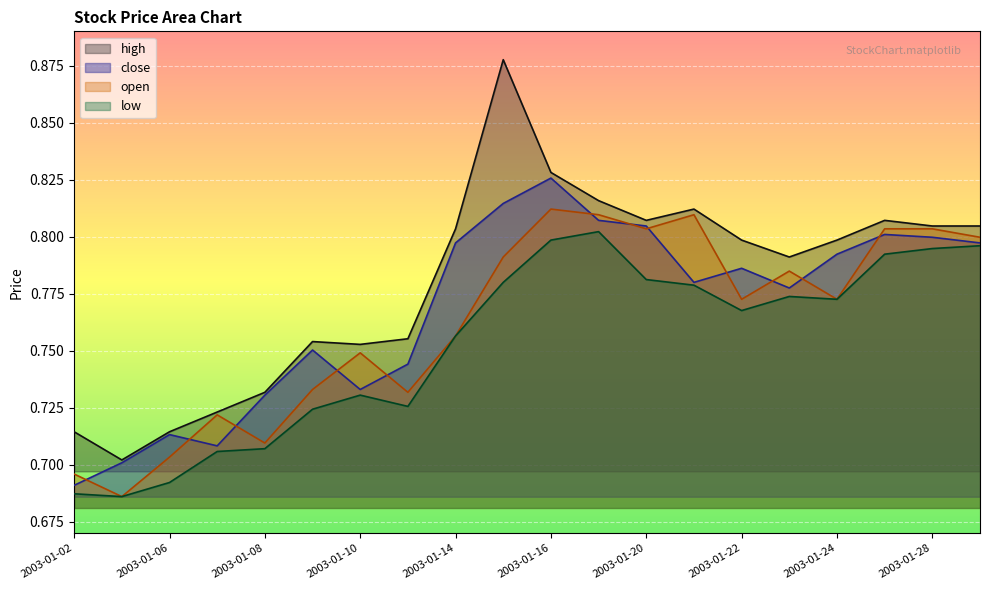

True or false: low and close cross at least once.

False